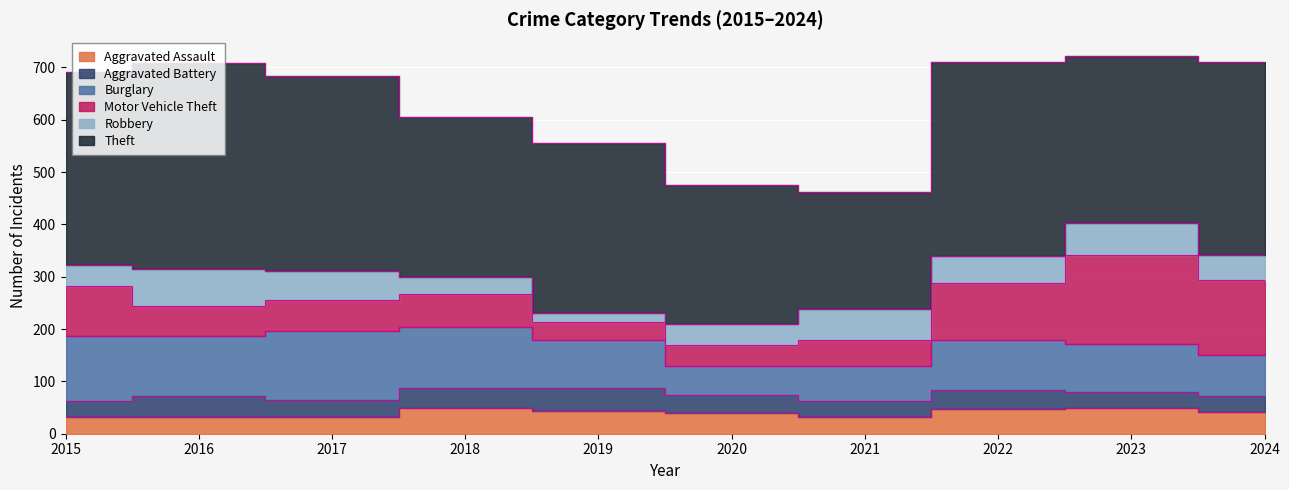

What is the highest value of the Aggravated Battery series?

44